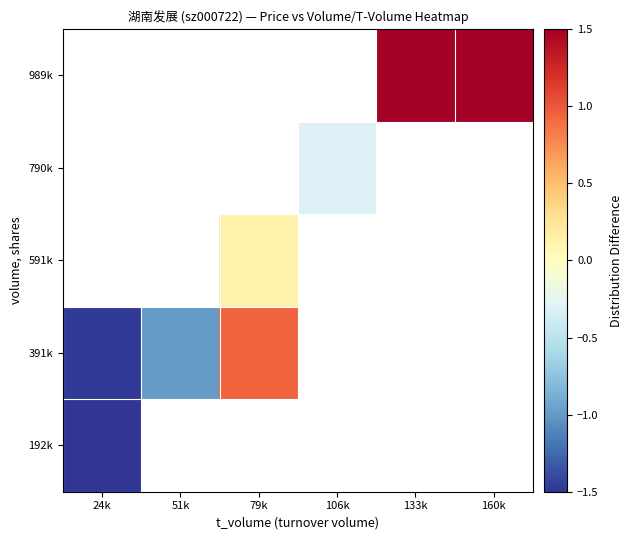

List the labels in order of 391k value, smallest first.

24k, 51k, 79k, 106k, 133k, 160k